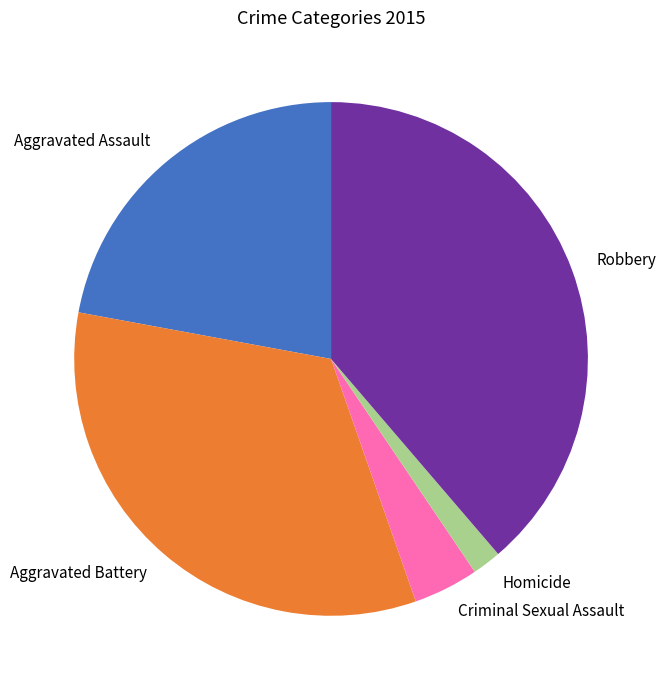

Rank the categories by value from lowest to highest.

Homicide, Criminal Sexual Assault, Aggravated Assault, Aggravated Battery, Robbery